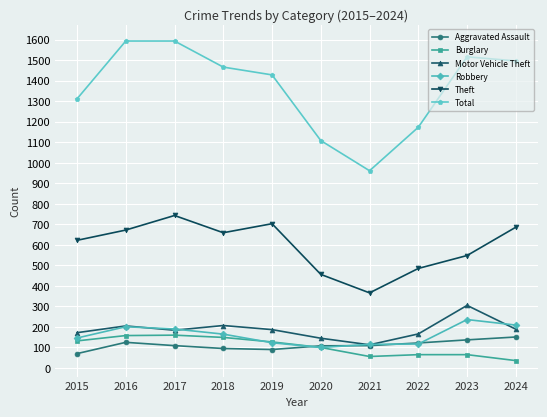

Between 2019 and 2023, which series saw the biggest shift?

Theft